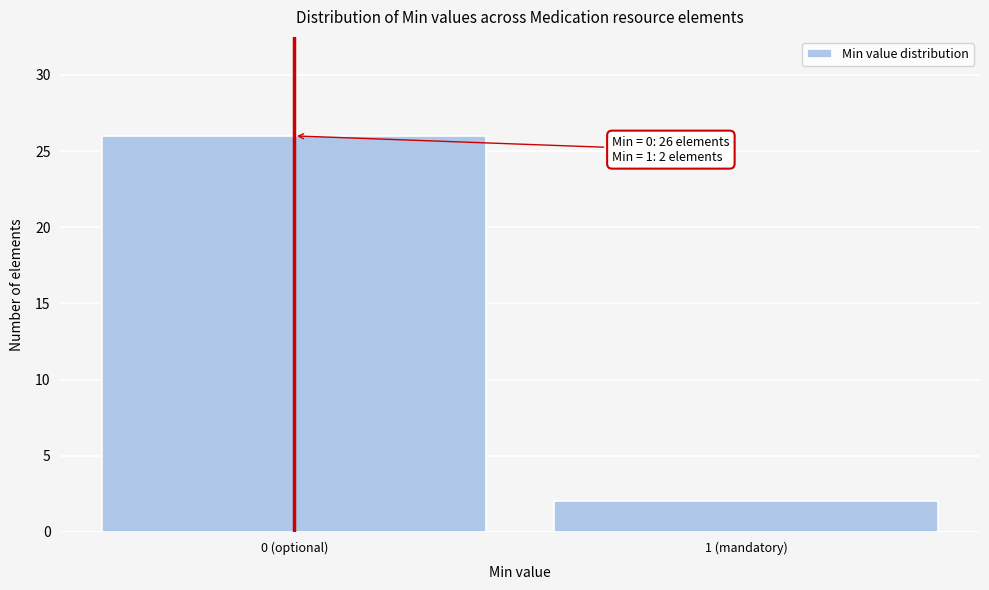

Reading right to left, what are all the values shown in this chart?

2	26